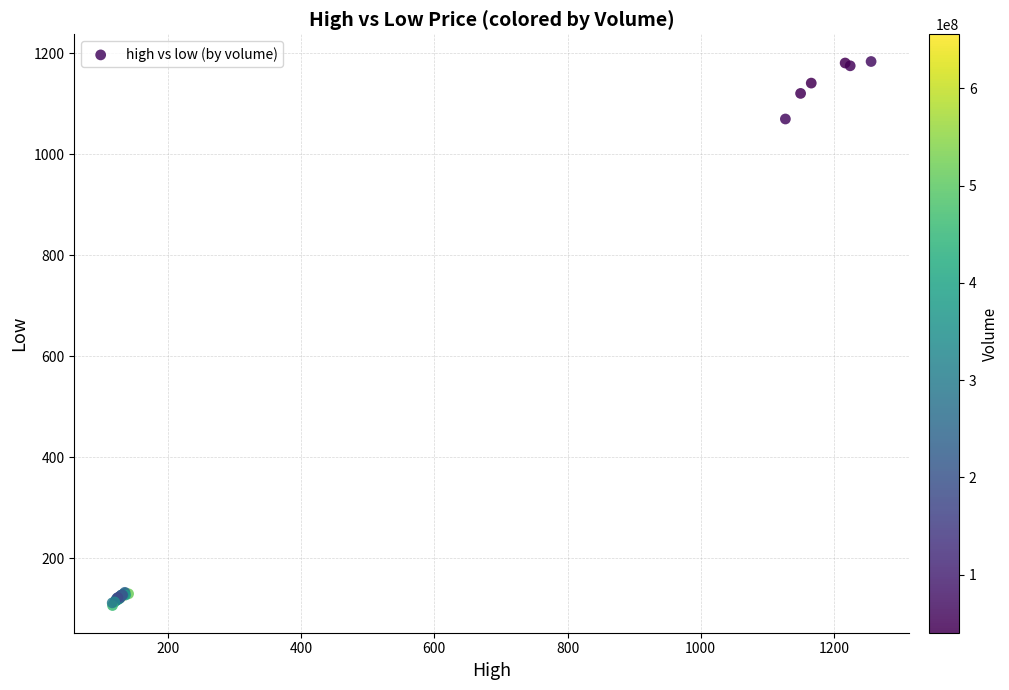

What Y value in the scatter plot is closest to 644?

1069.4